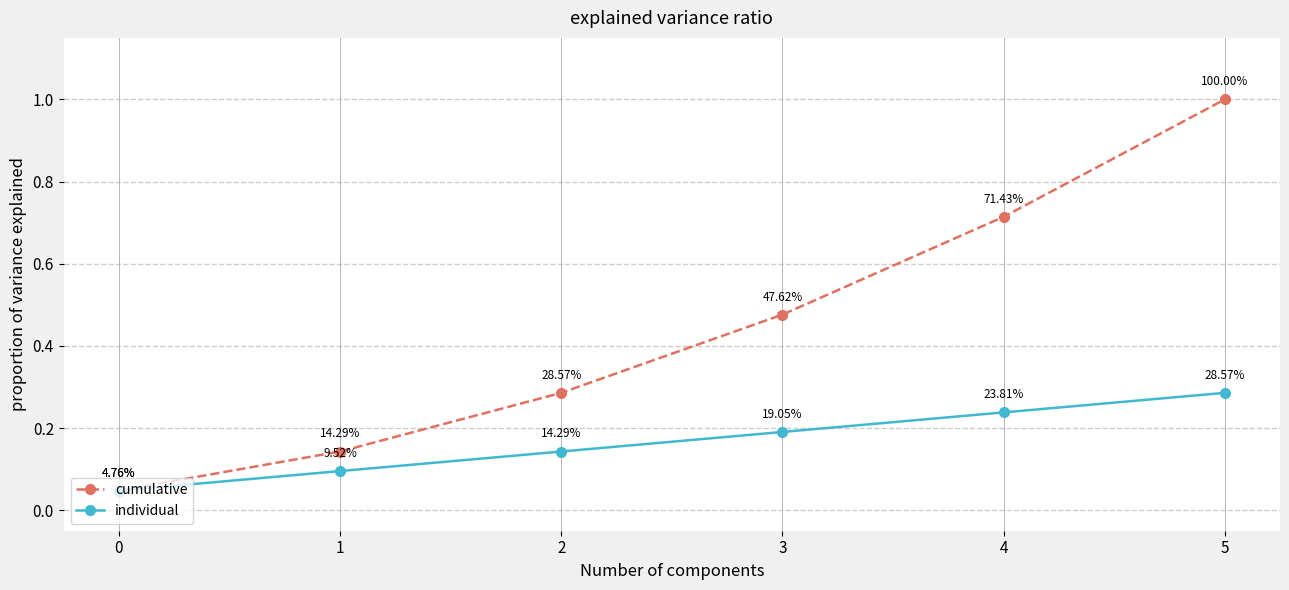

Is this an area chart (filled region under the line)?

No